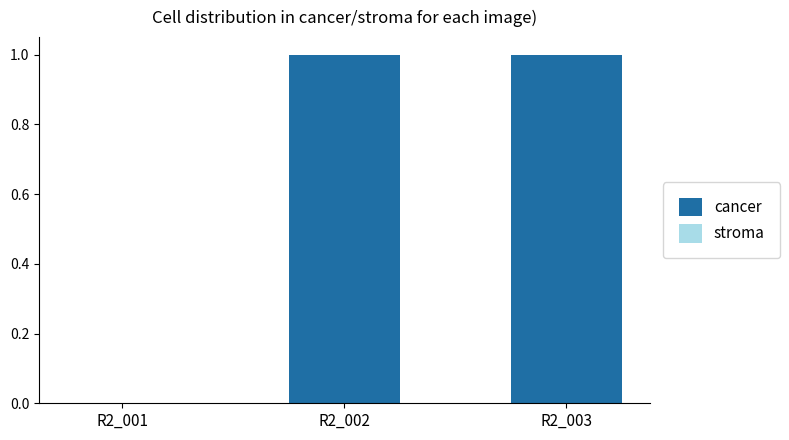

What is the change in value from R2_001 to R2_002?

+1